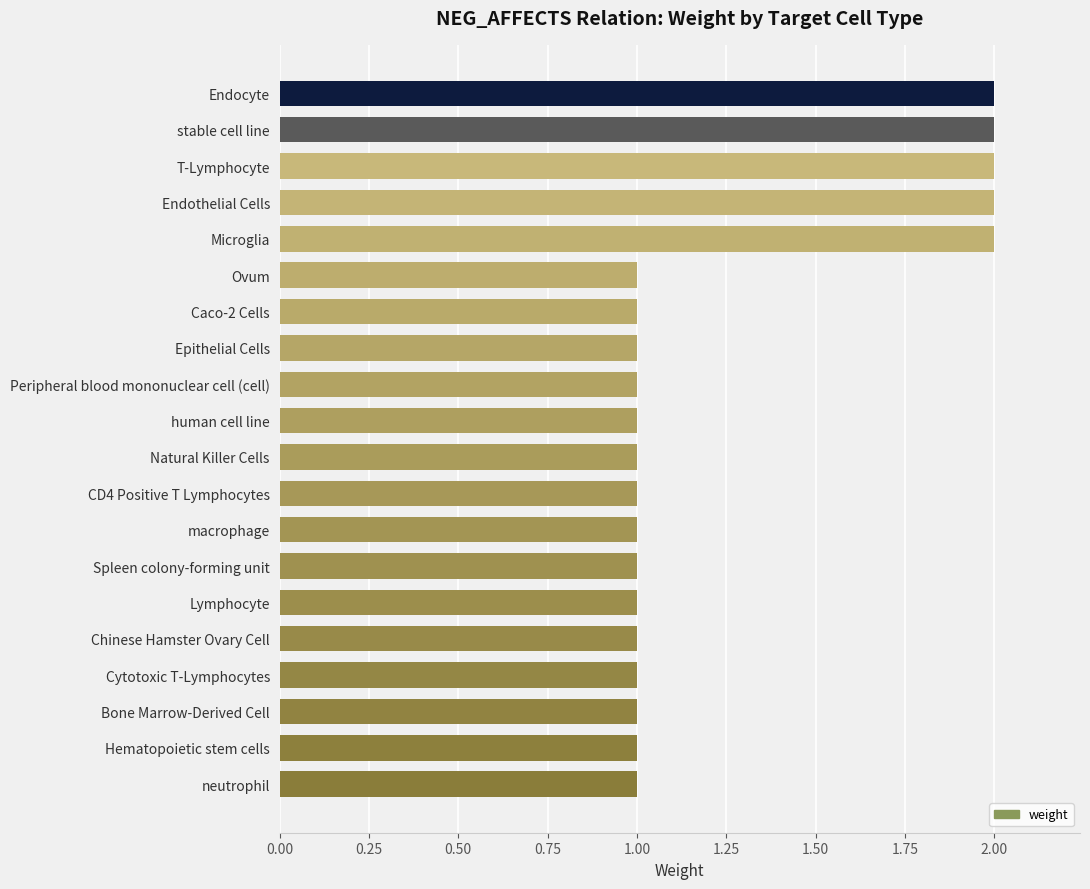

The chart shows a value of 1 at human cell line. True or false?

True